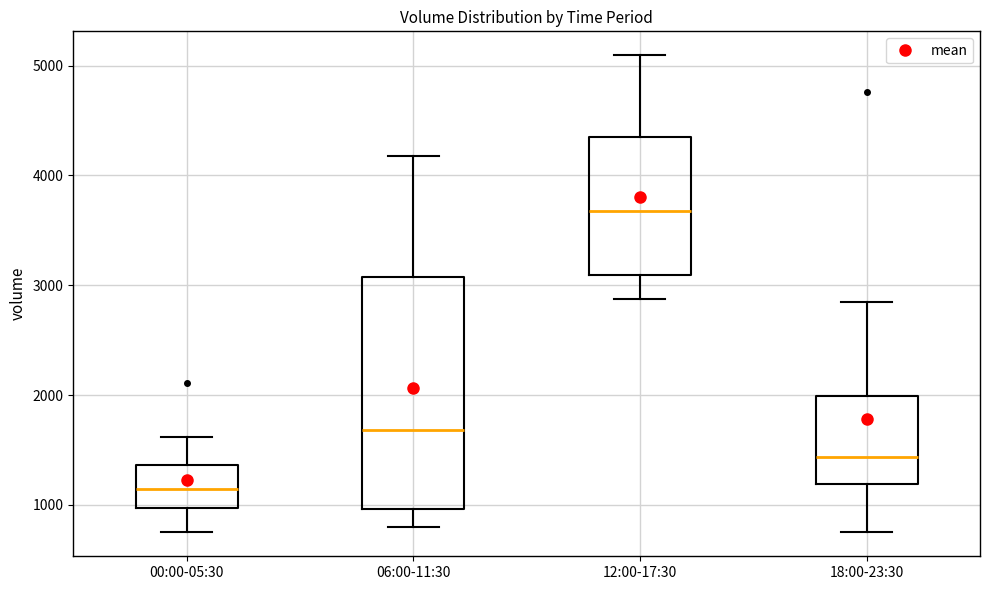

Reading left to right, transcribe this box plot: for each box, give where its median line is, the range the box spans, and where its two whiskers end, as read against the y-axis. The values are not printed on the chart, so give them approximately, as read against the axis.

00:00-05:30: median 1100, box 1000 to 1400, whiskers 700 to 1600
06:00-11:30: median 1700, box 1000 to 3100, whiskers 800 to 4200
12:00-17:30: median 3700, box 3100 to 4300, whiskers 2900 to 5100
18:00-23:30: median 1400, box 1200 to 2000, whiskers 700 to 2800